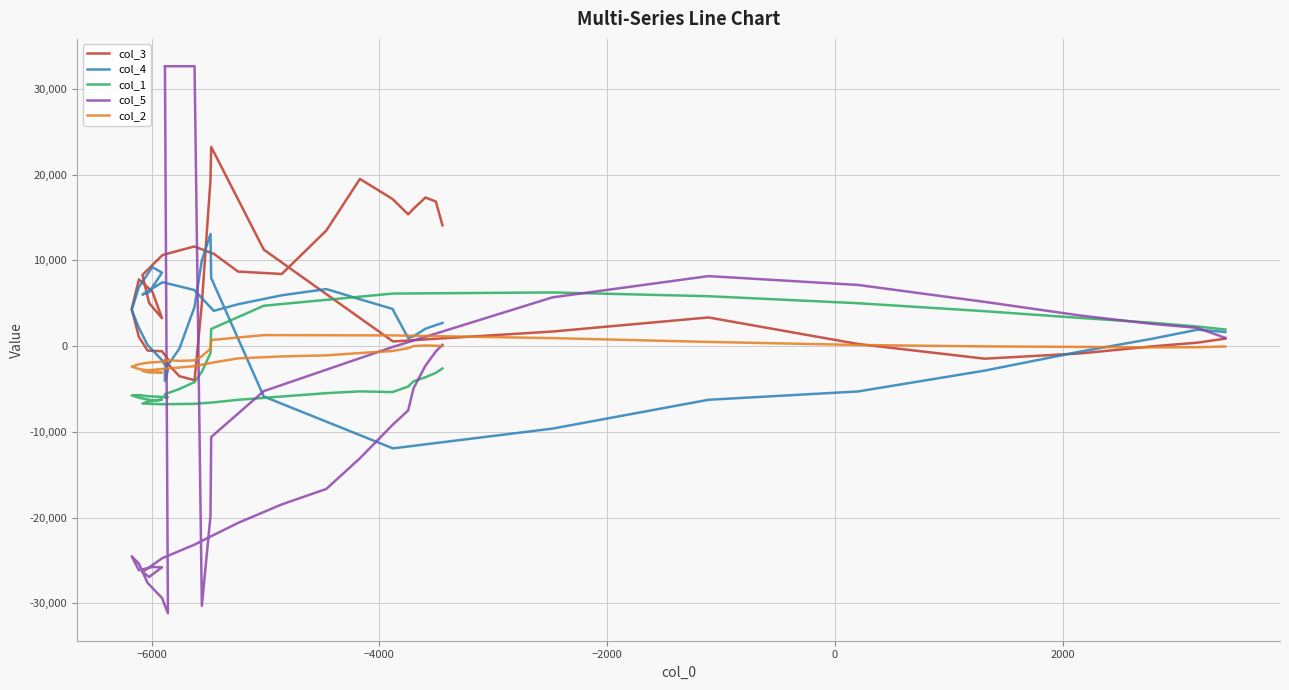

After their last crossing, which series has the higher values: col_3 or col_1?

col_1